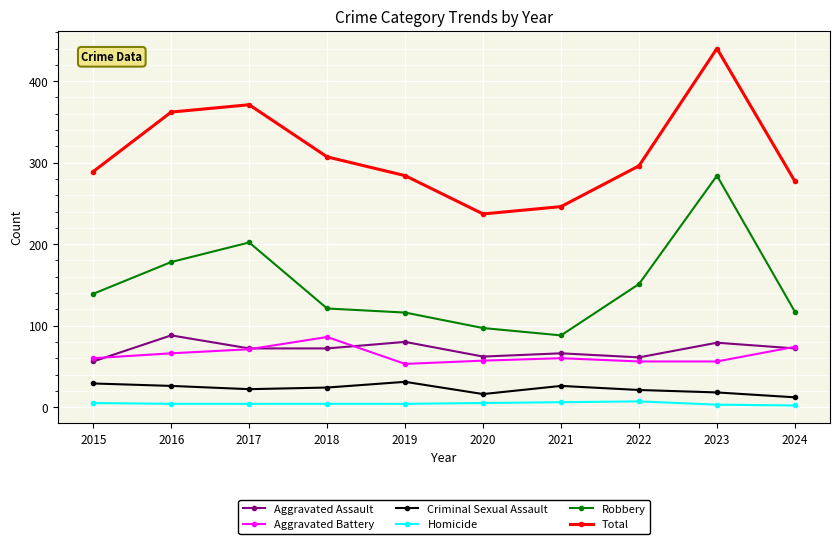

At 2020, list the series in order from largest to smallest.

Total, Robbery, Aggravated Assault, Aggravated Battery, Criminal Sexual Assault, Homicide